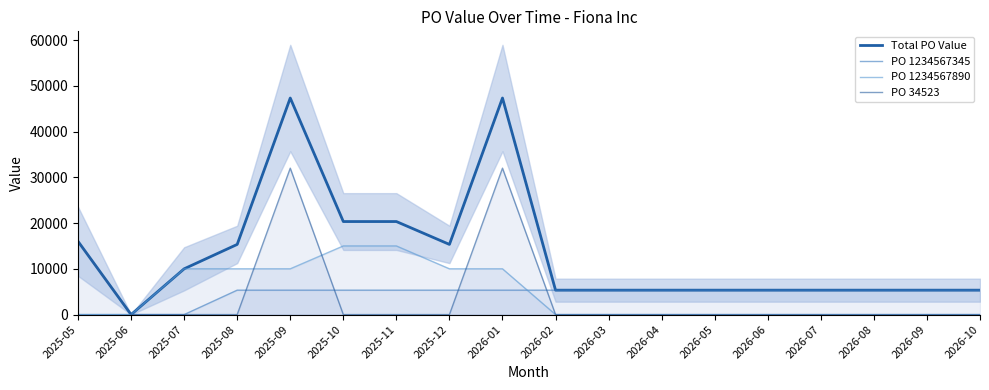

Count the PO 1234567890 values in the range 0 to 10000.

16